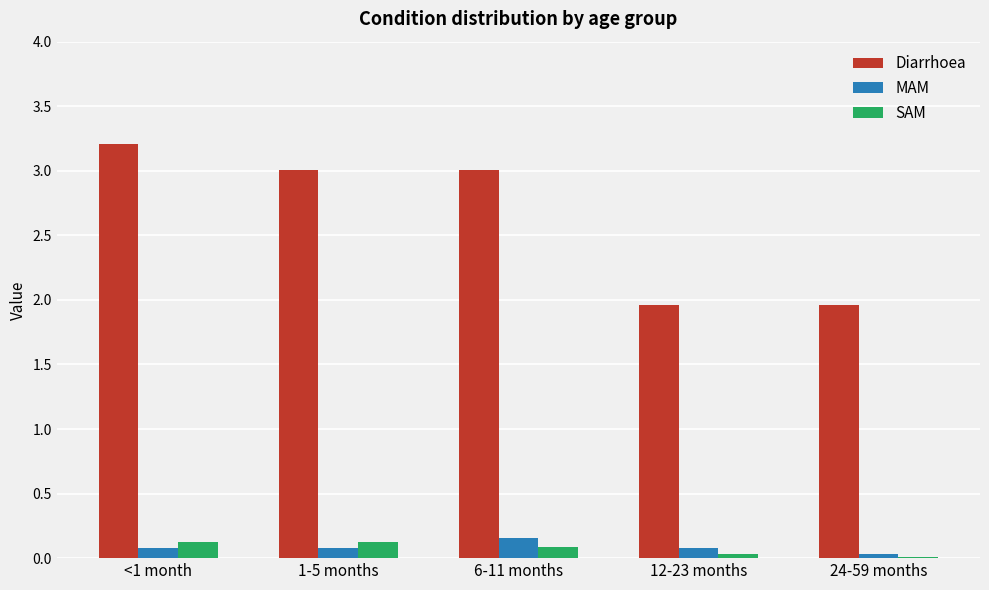

The value of SAM at <1 month is 0.1. True or false?

True